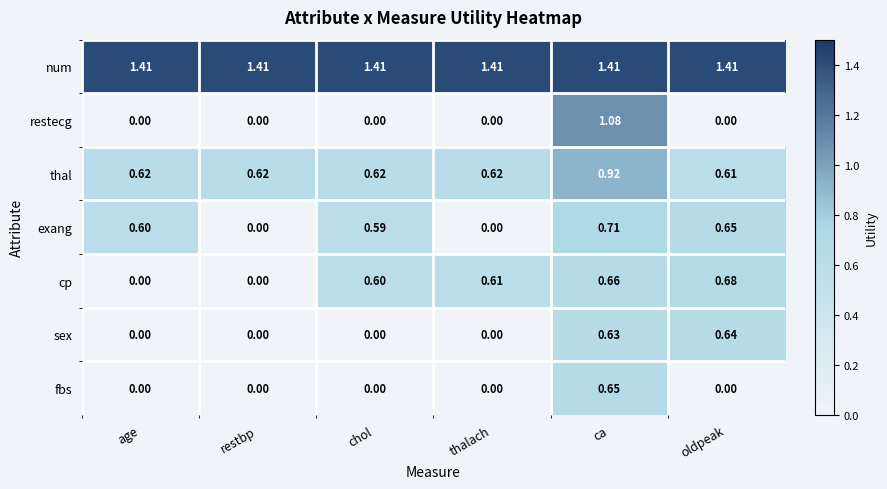

Which series has the largest range (max minus min)?

restecg